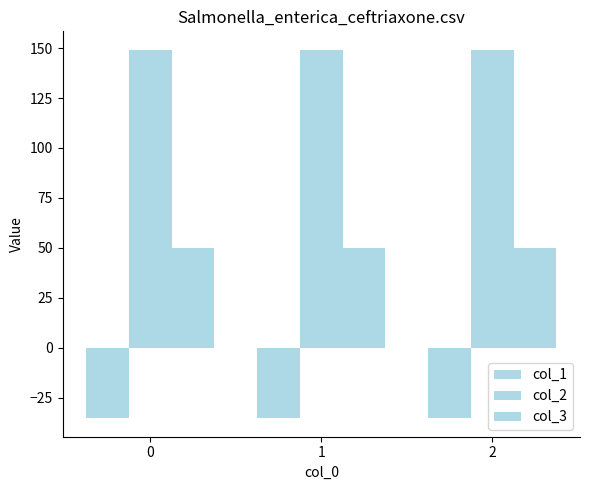

What is the difference between the highest and lowest values at 0?

184.5